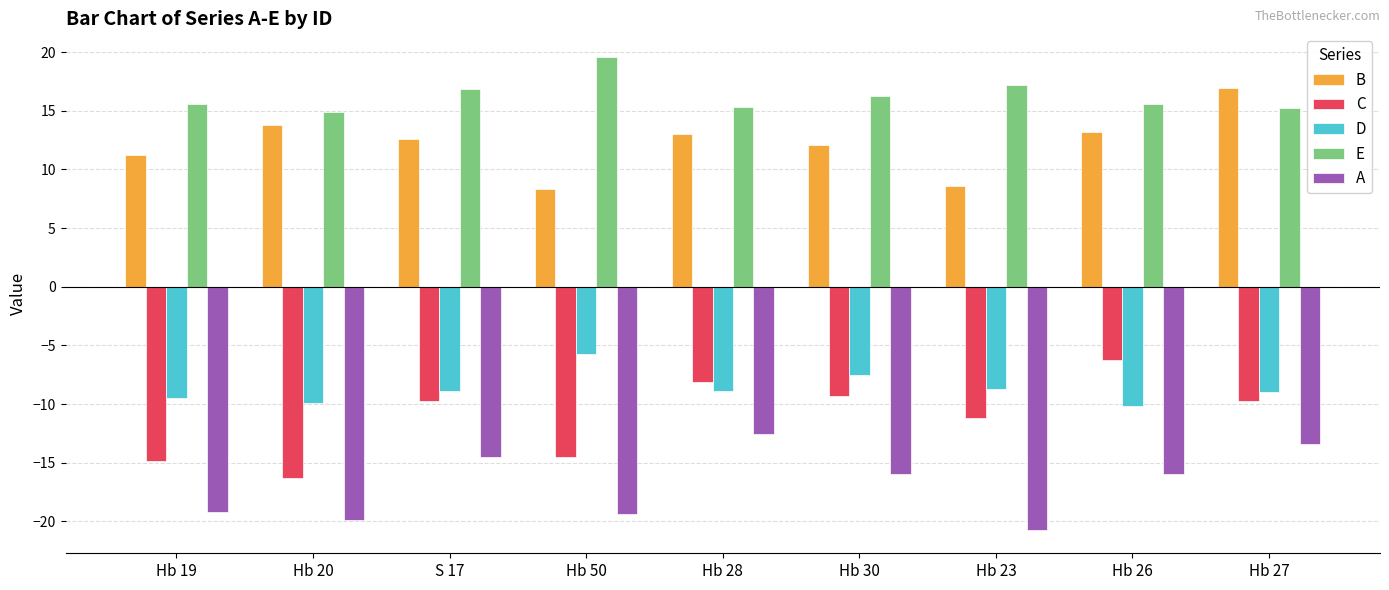

How many bars are there in each group?

5